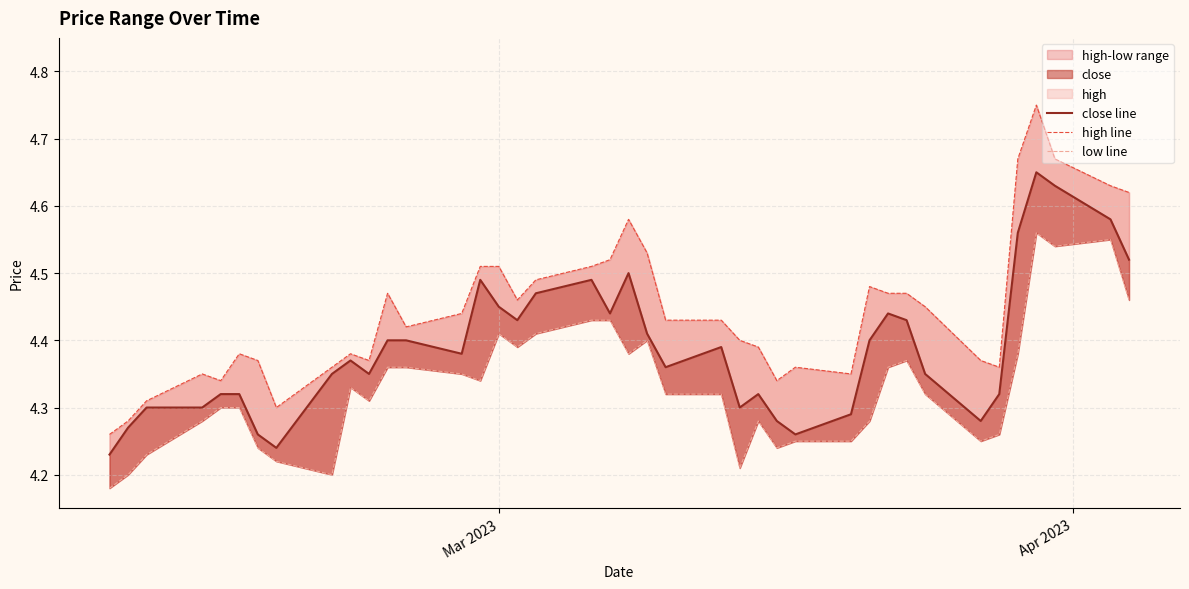

How many lines are shown in the chart?

3